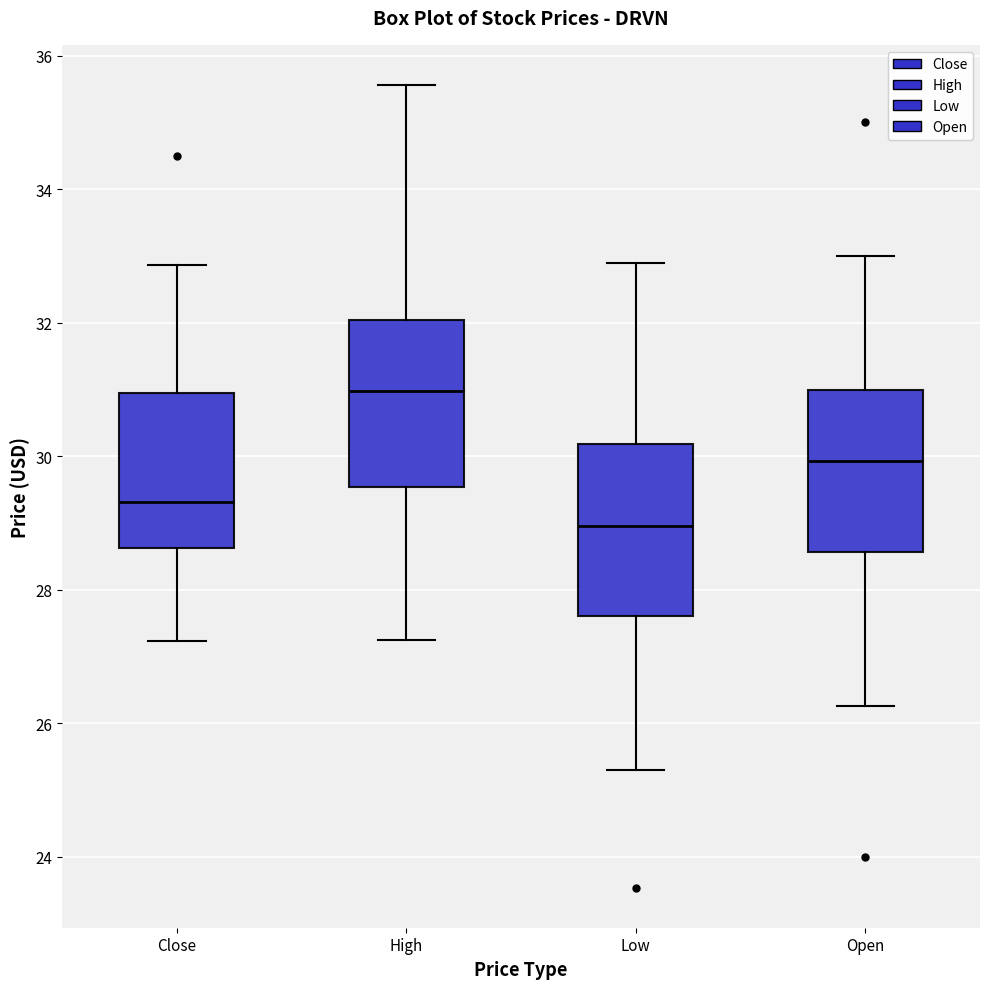

Reading left to right, transcribe this box plot: for each box, give where its median line is, the range the box spans, and where its two whiskers end, as read against the y-axis. The values are not printed on the chart, so give them approximately, as read against the axis.

Close: median 29.4, box 28.6 to 31.0, whiskers 27.2 to 32.8
High: median 31.0, box 29.6 to 32.0, whiskers 27.2 to 35.6
Low: median 29.0, box 27.6 to 30.2, whiskers 25.2 to 33.0
Open: median 30.0, box 28.6 to 31.0, whiskers 26.2 to 33.0